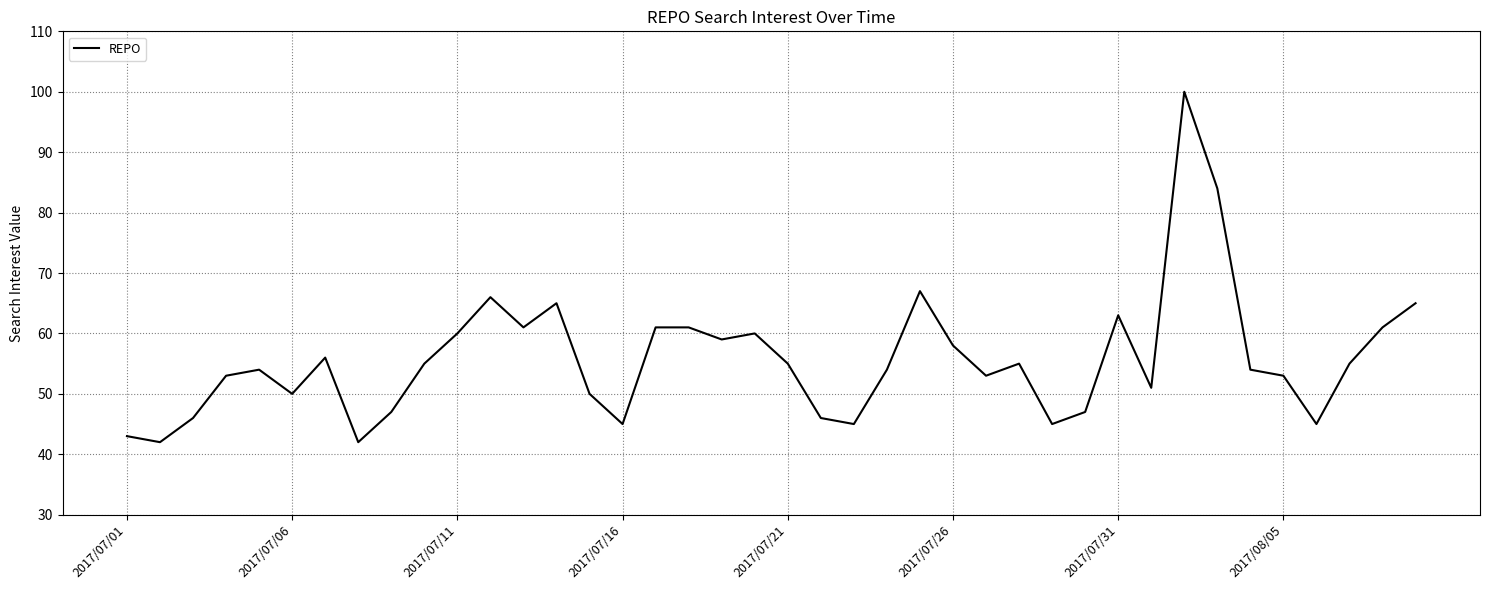

What is the greatest value displayed?

100